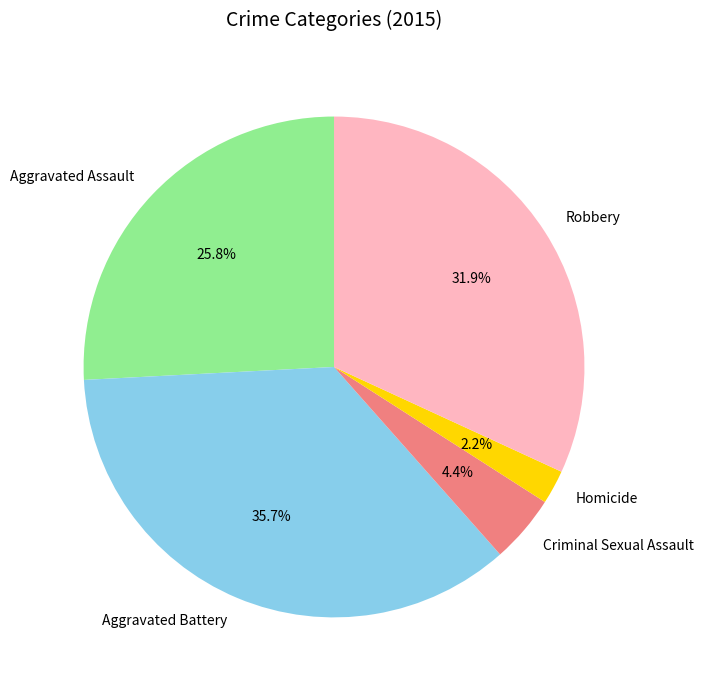

To the nearest percent, what is the difference between the largest and smallest slice percentages?

34%